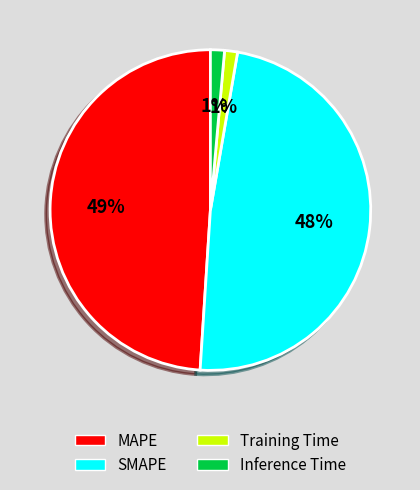

Which category has the biggest portion of the pie?

MAPE